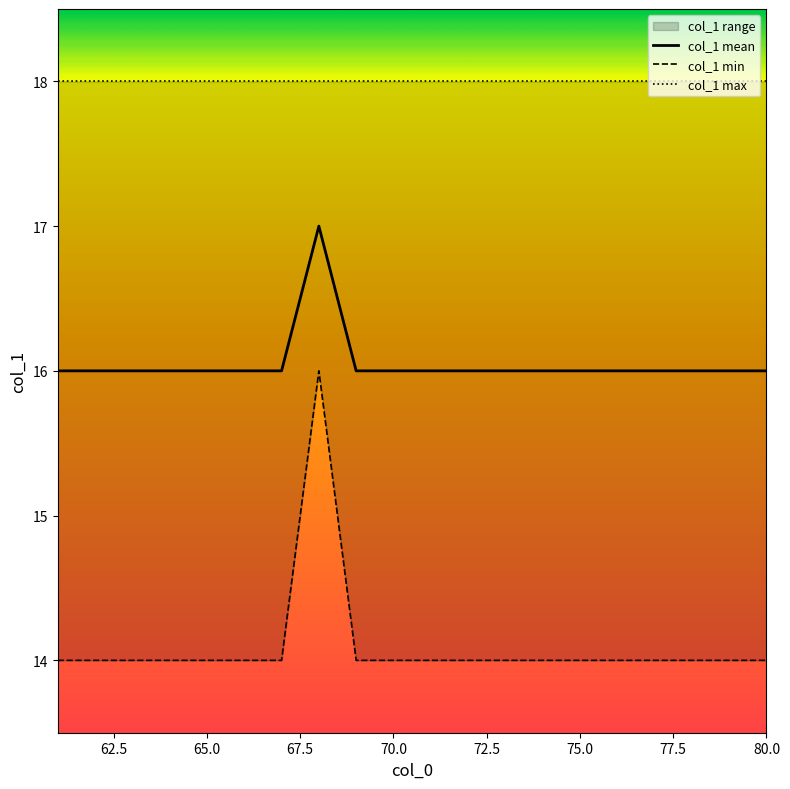

What is the maximum value for col_1 mean?

17